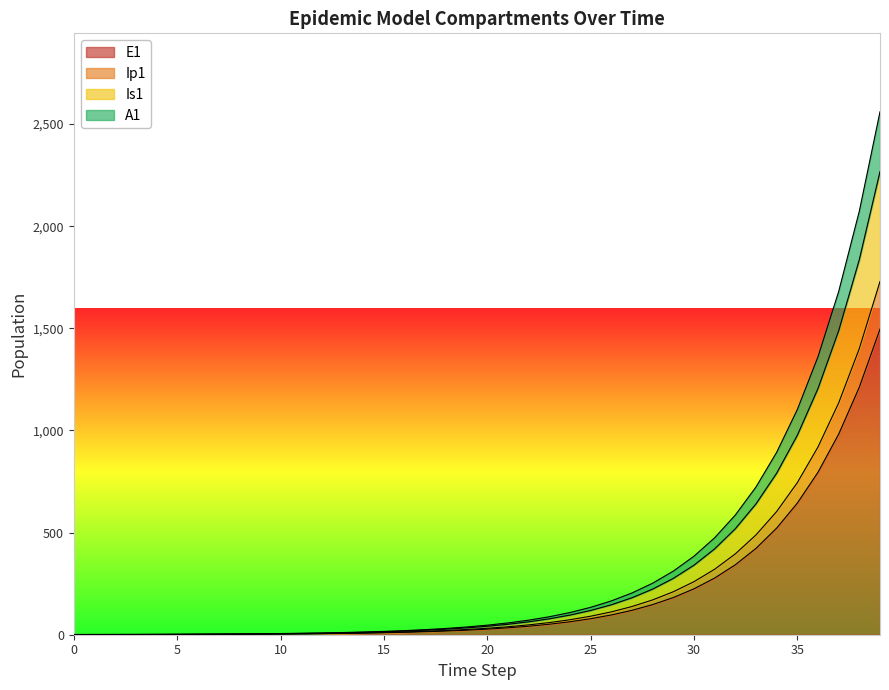

Does the chart display data point markers on the line(s)?

No